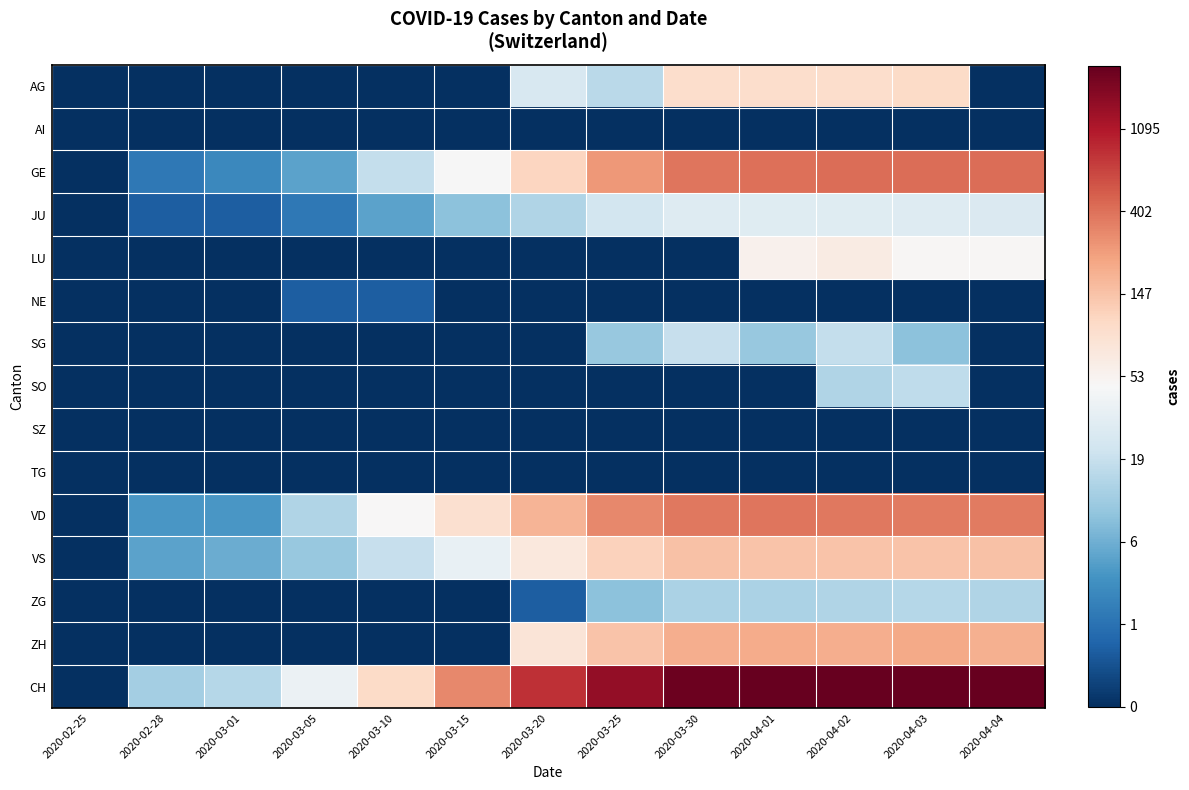

At which category does the chart reach its peak across all series?

2020-04-02